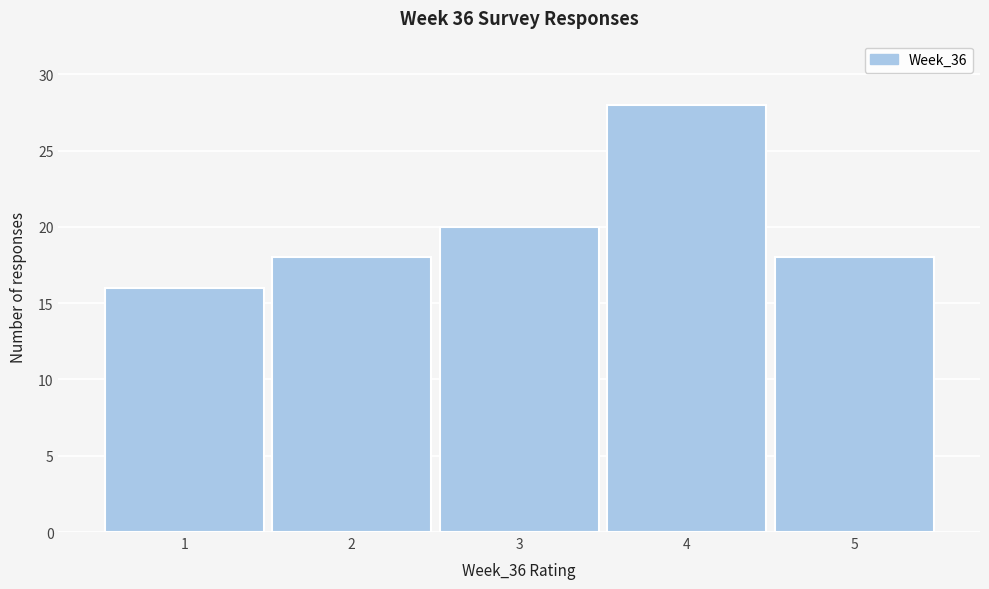

Reading left to right, transcribe this chart: for each bar, give the range it covers on the x-axis and its height. The values are not printed on the chart, so give them approximately, as read against the axis.

0.5 to 1.5: 16
1.5 to 2.5: 18
2.5 to 3.5: 20
3.5 to 4.5: 28
4.5 to 5.5: 18